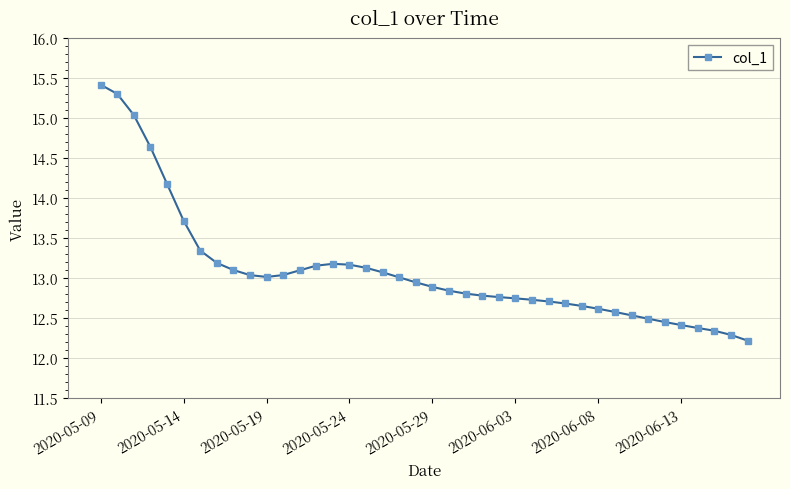

True or false: the data has more than 0 interior local peaks.

True